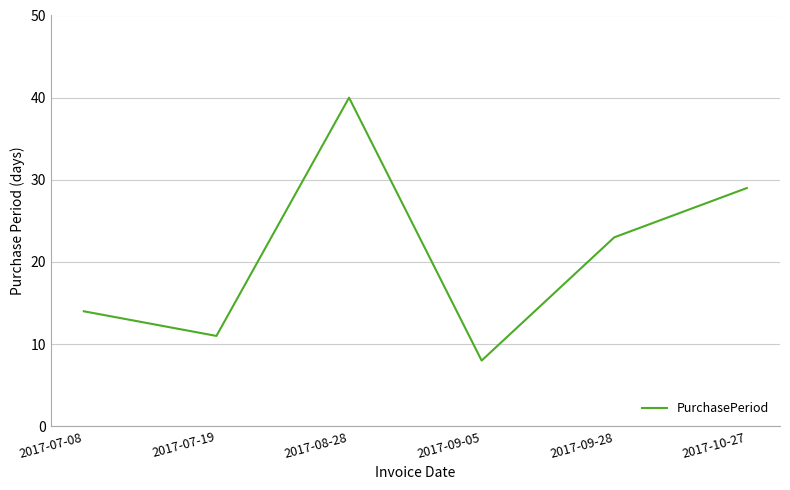

What is the change in value from 2017-09-28 to 2017-10-27?

+6